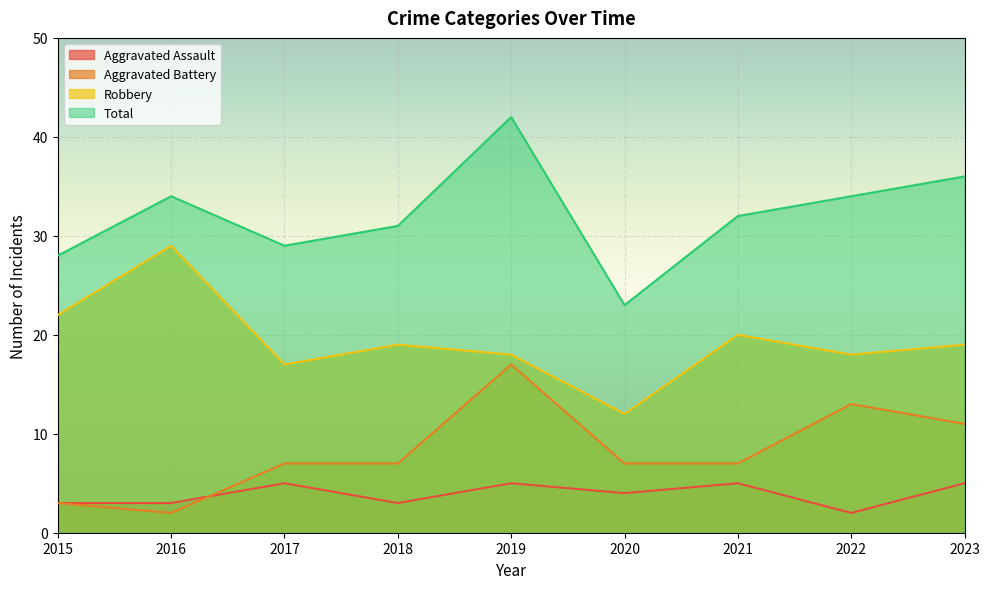

How many Aggravated Assault values are between 3 and 5?

8